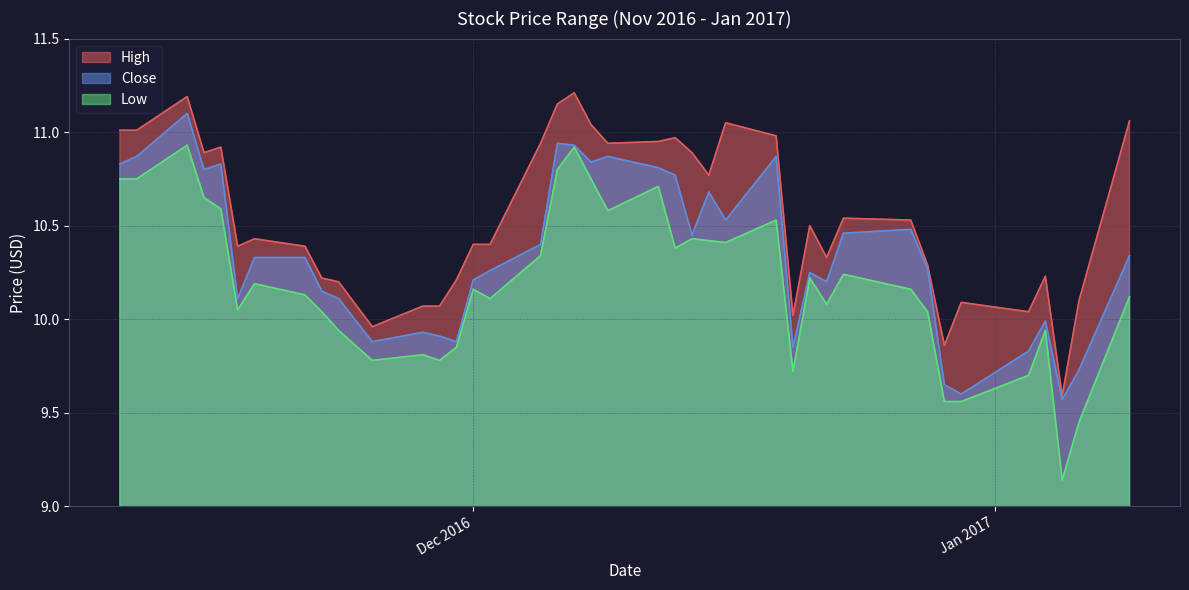

At which category does the chart reach its minimum across all series?

2017-01-05